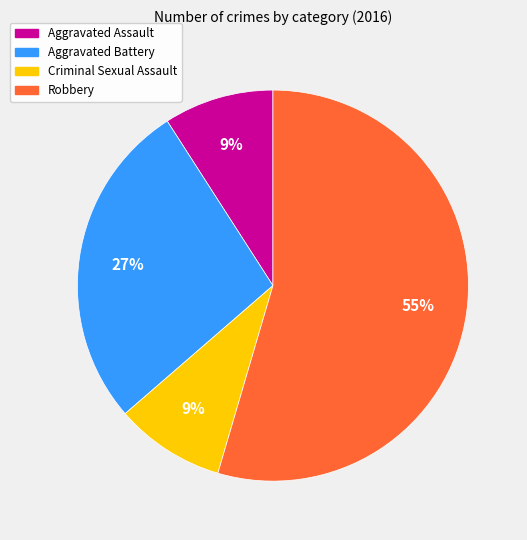

The Aggravated Battery slice represents 16% of the pie. True or false?

False